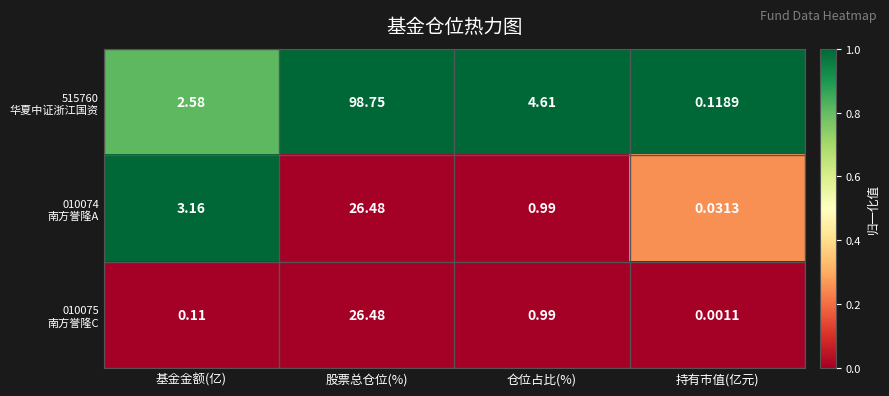

At which category does the chart reach its minimum across all series?

持有市值(亿元)